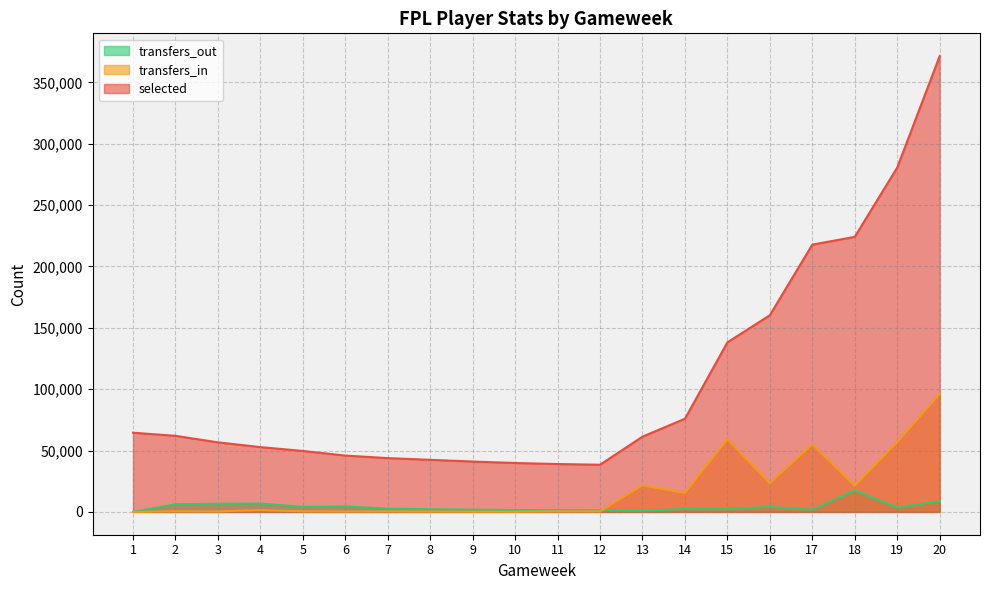

Which series has the largest total across all categories?

selected